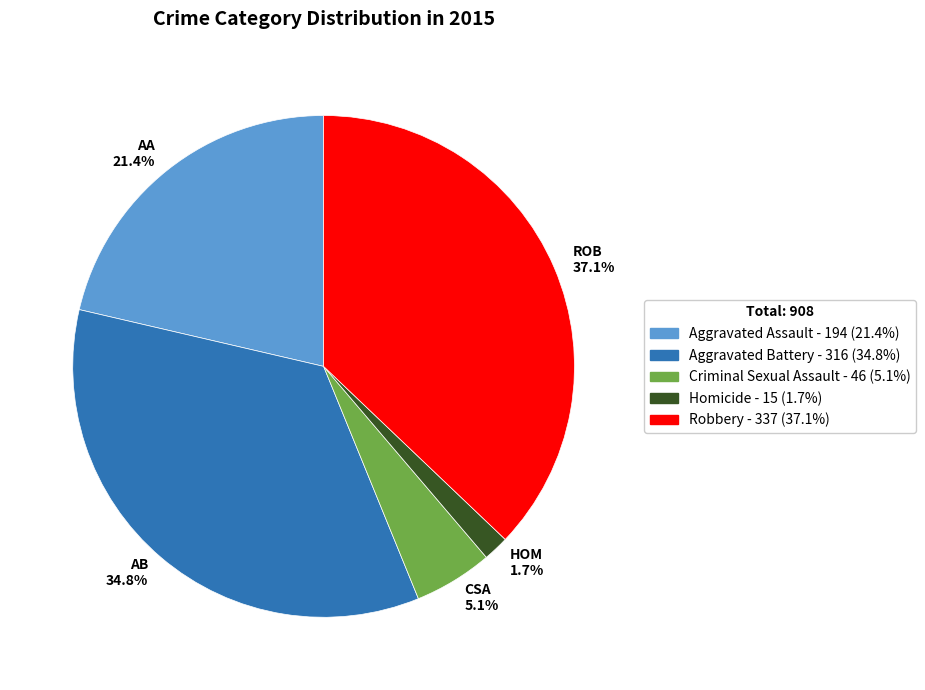

Which slice is the largest?

ROB 37.1%